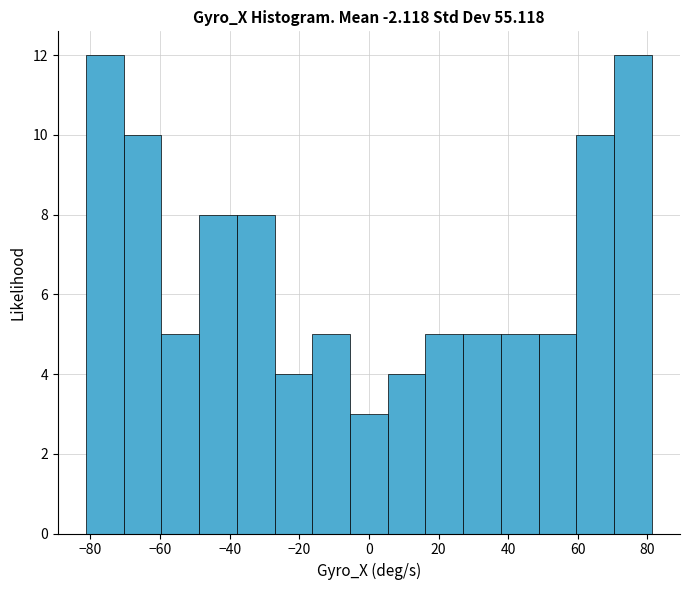

Reading left to right, list every bar in this chart as the range it spans on the x-axis followed by its height. Neither the bar edges nor the heights are printed on the chart, so give them approximately, as read against the axes.

-82 to -70: 12
-70 to -60: 10
-60 to -48: 5
-48 to -38: 8
-38 to -28: 8
-28 to -16: 4
-16 to -6: 5
-6 to 6: 3
6 to 16: 4
16 to 28: 5
28 to 38: 5
38 to 48: 5
48 to 60: 5
60 to 70: 10
70 to 82: 12